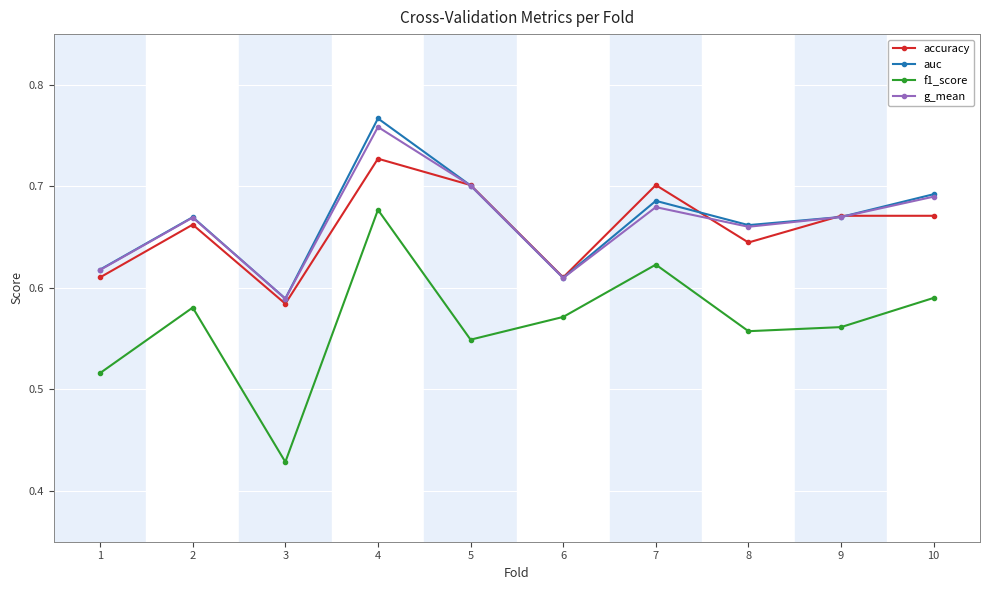

True or false: g_mean has a value of 1.0 at 2.

False